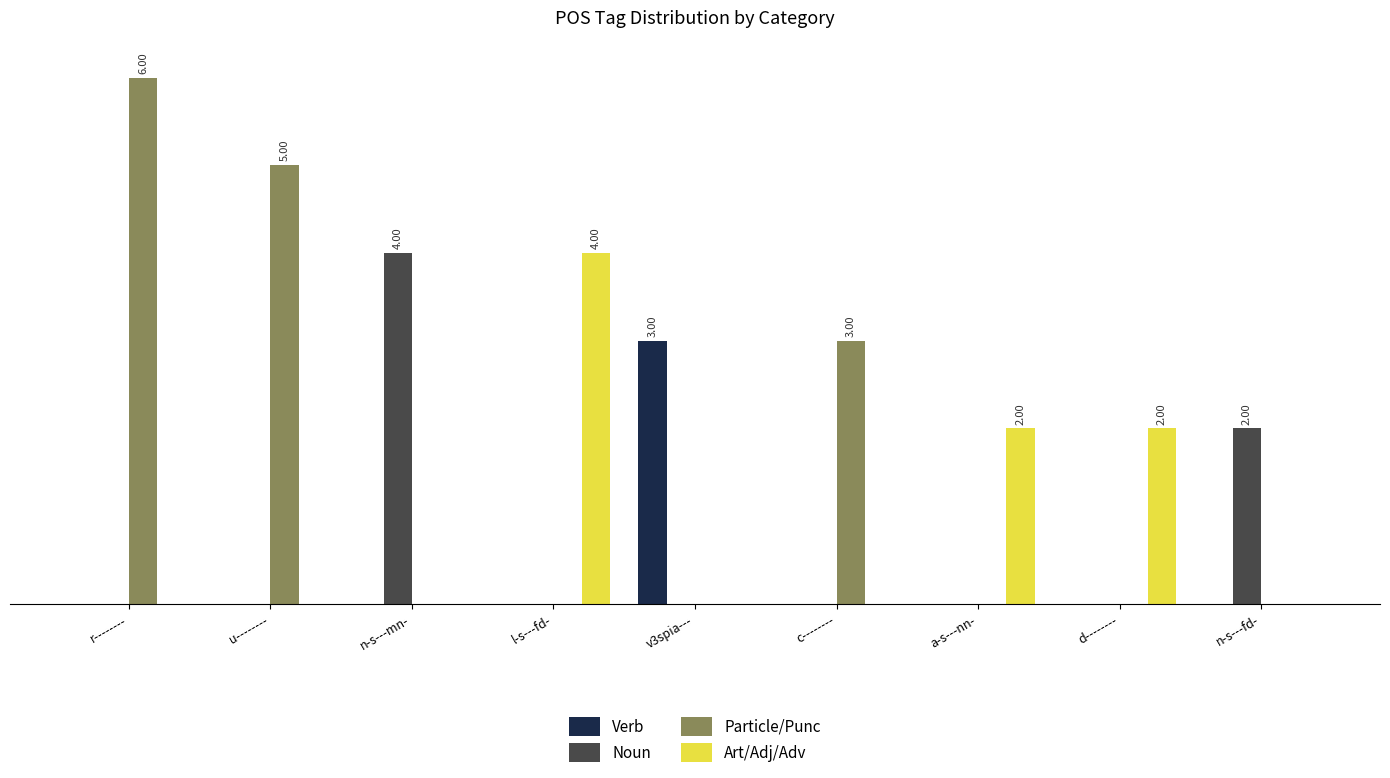

Are the bars horizontal?

No